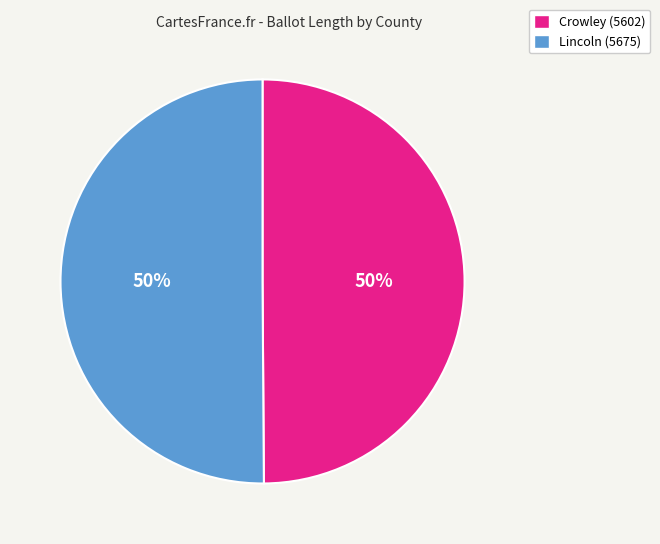

Count the number of slices in the pie.

2